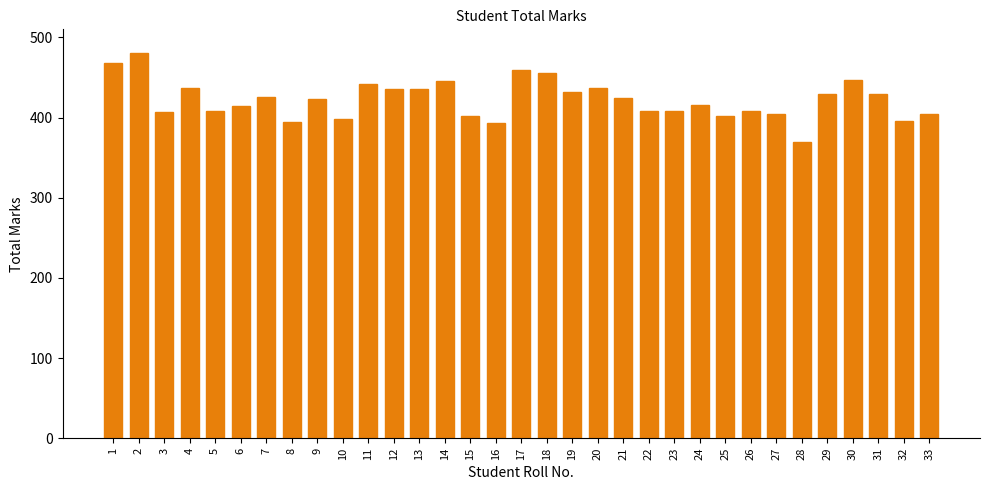

What is the smallest value displayed?

369